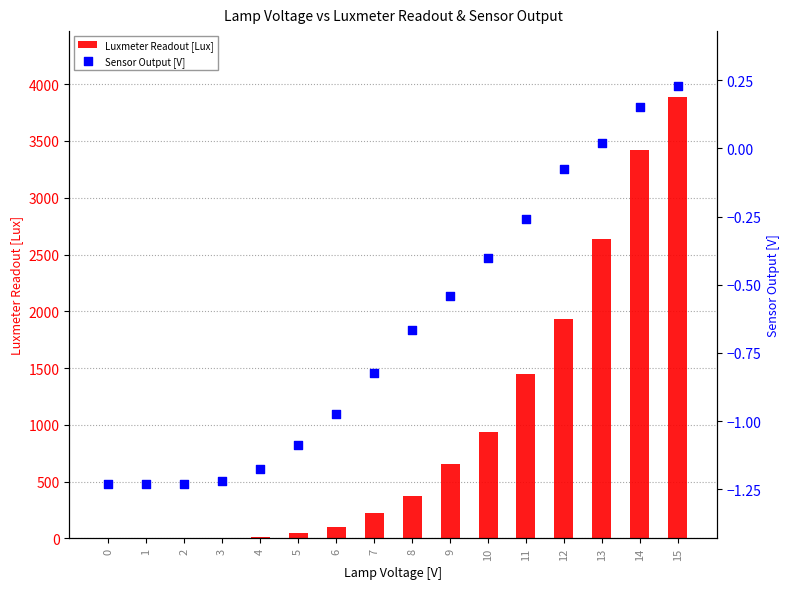

At how many categories does at least one series exceed 1728?

4